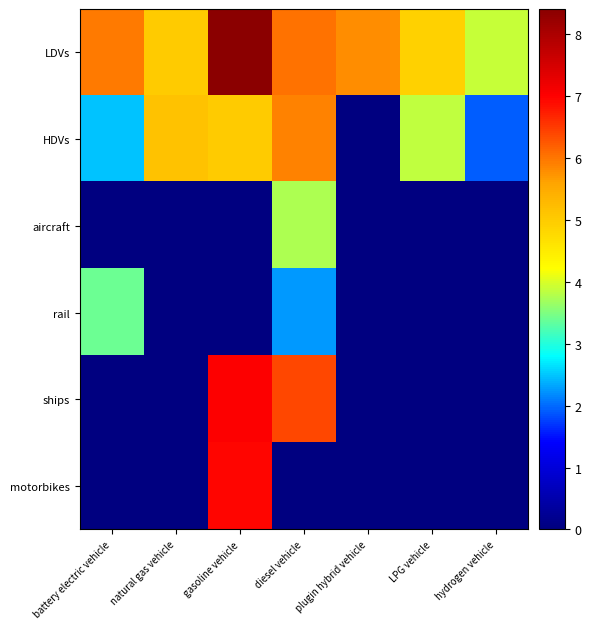

Which label corresponds to the largest value in the chart?

gasoline vehicle